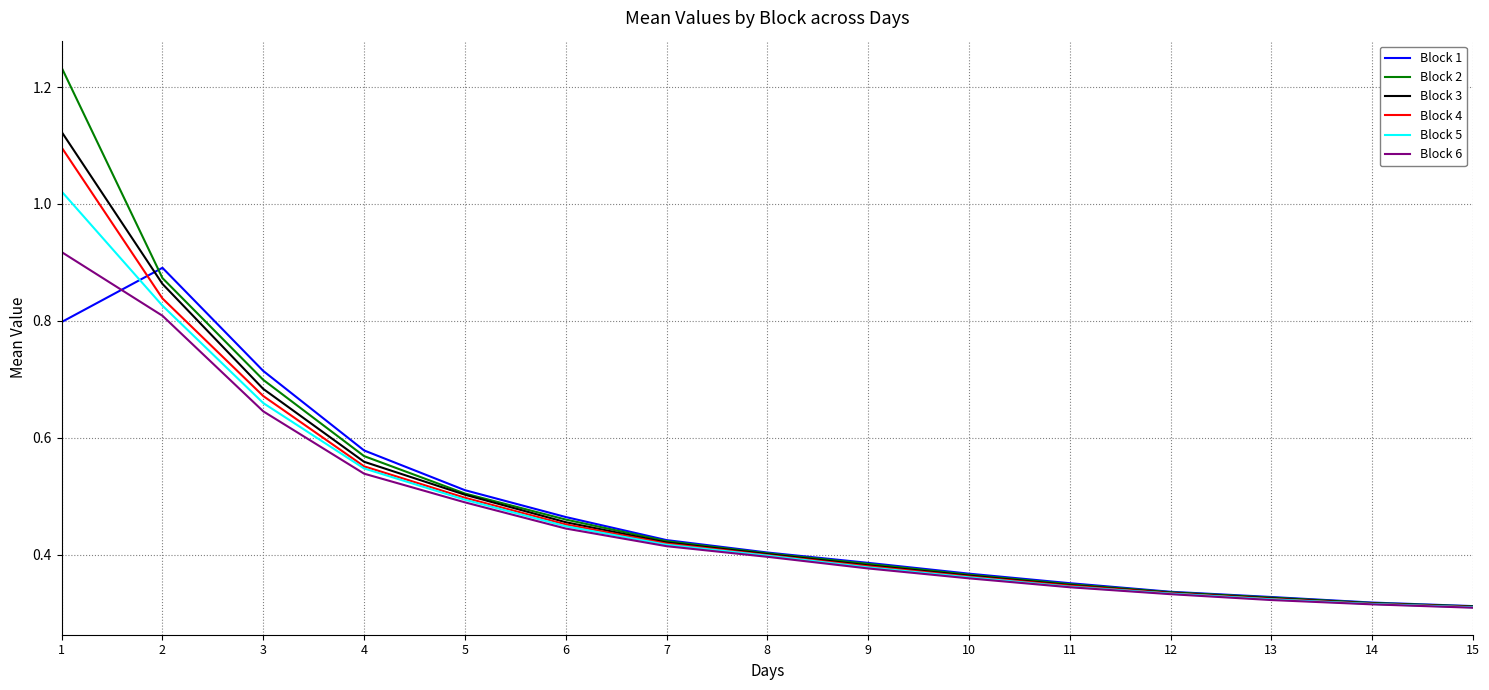

Is it true that Block 2 equals 0.7 at 8?

False